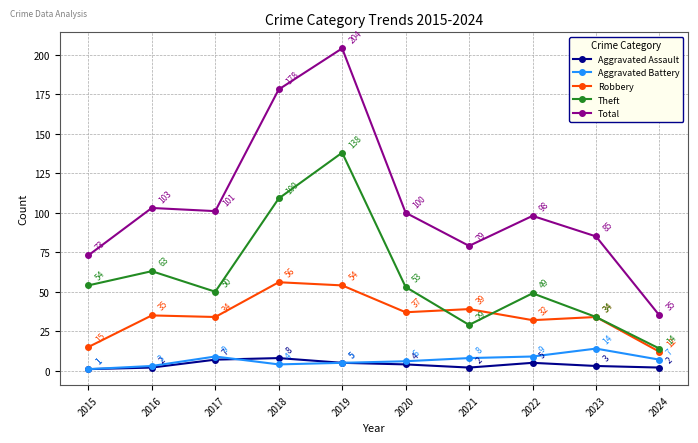

Reading right to left, list all the values displayed in this chart.

Aggravated Assault: 2	3	5	2	4	5	8	7	2	1
Aggravated Battery: 7	14	9	8	6	5	4	9	3	1
Robbery: 12	34	32	39	37	54	56	34	35	15
Theft: 14	34	49	29	53	138	109	50	63	54
Total: 35	85	98	79	100	204	178	101	103	73